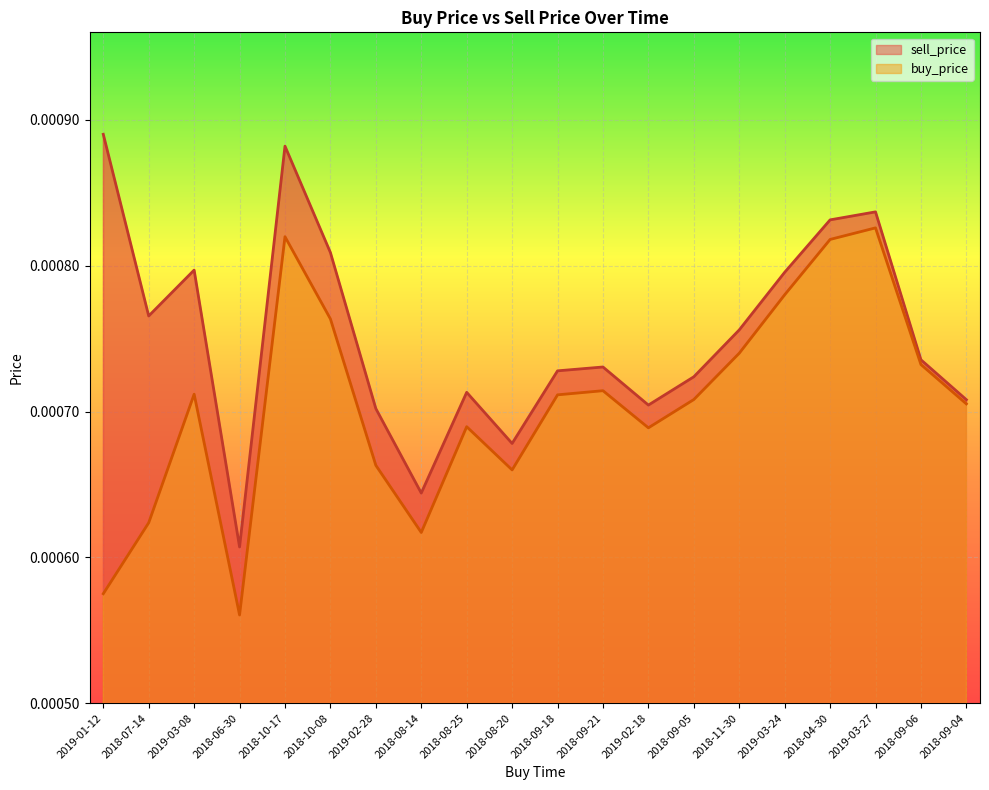

Between 2018-04-30 and 2018-08-20, which is larger?

2018-04-30